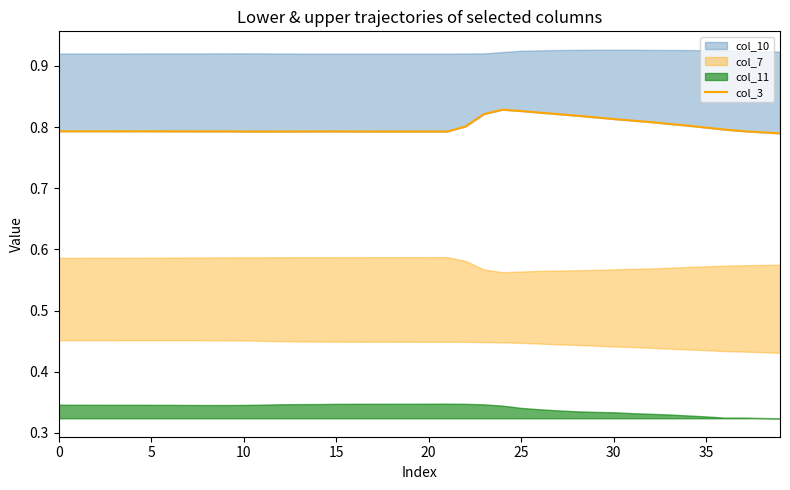

What is the value of the 34th point from the left?

0.8